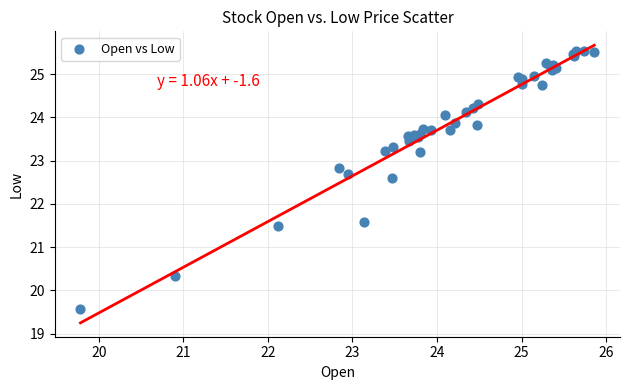

What Y value in the scatter plot is closest to 22?

21.6